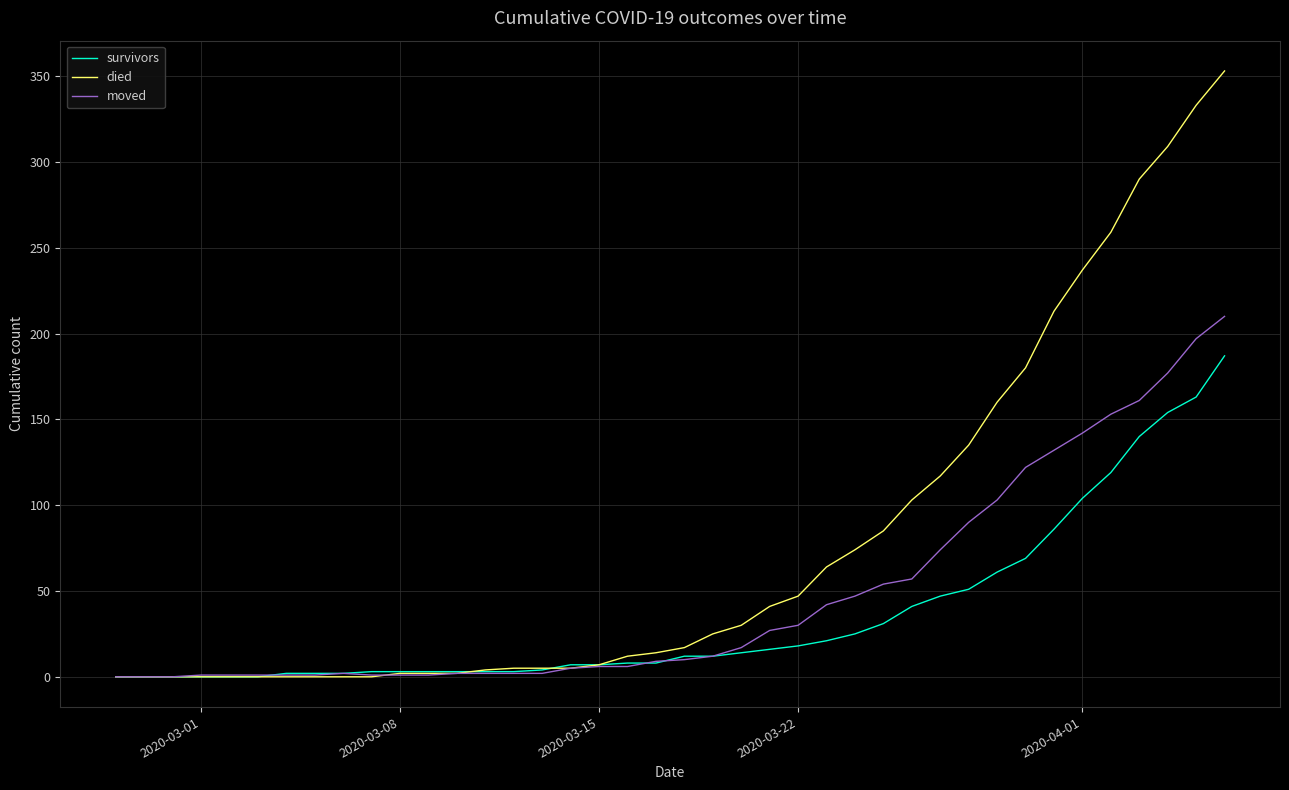

What is the highest value of the died series?

353